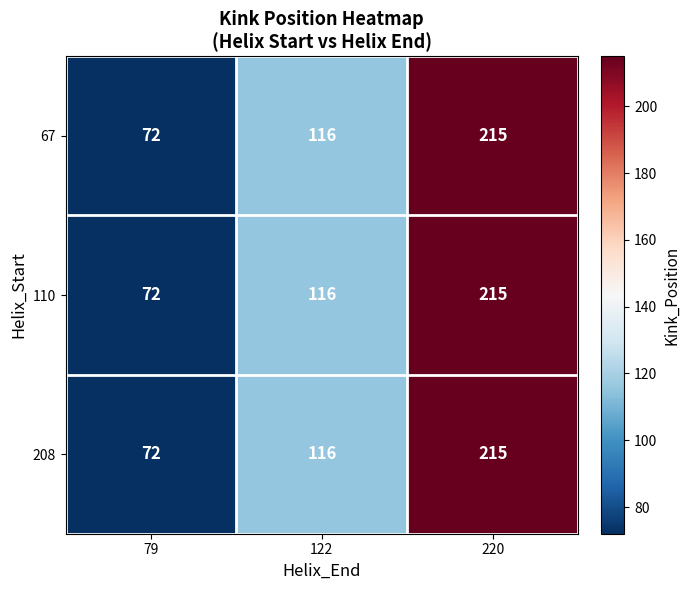

List the labels in order of 110 value, smallest first.

79, 122, 220